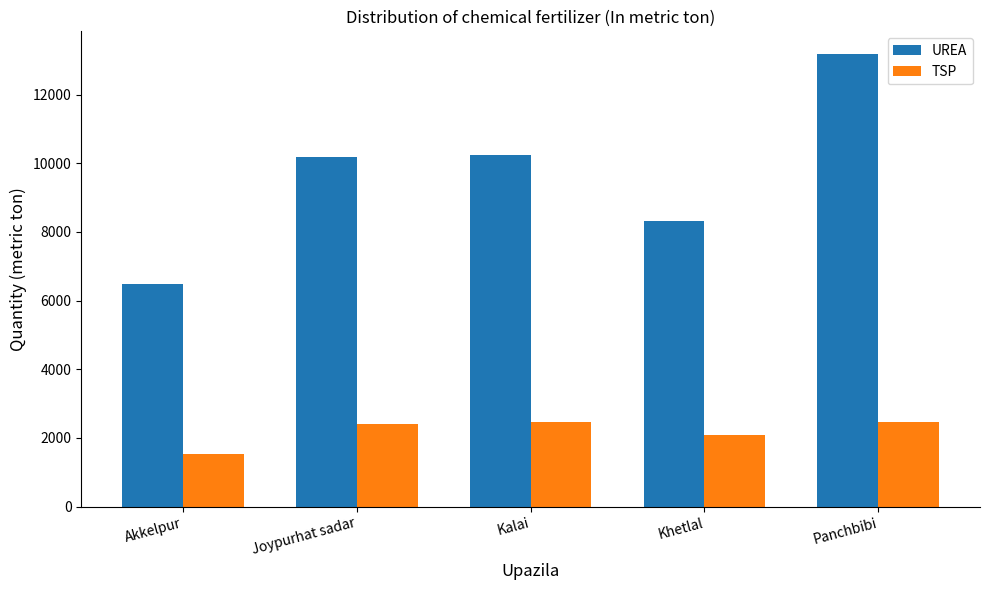

What is the sum of the TSP values at Khetlal and Akkelpur?

3594